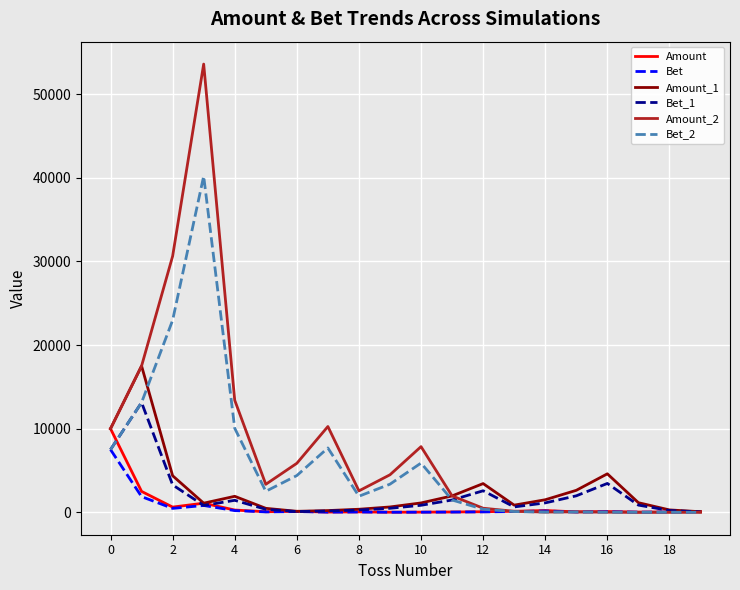

Which series has the widest spread of values?

Amount_2